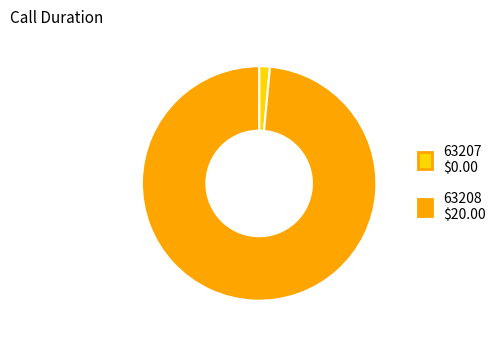

What is the largest slice in the pie chart?

63208